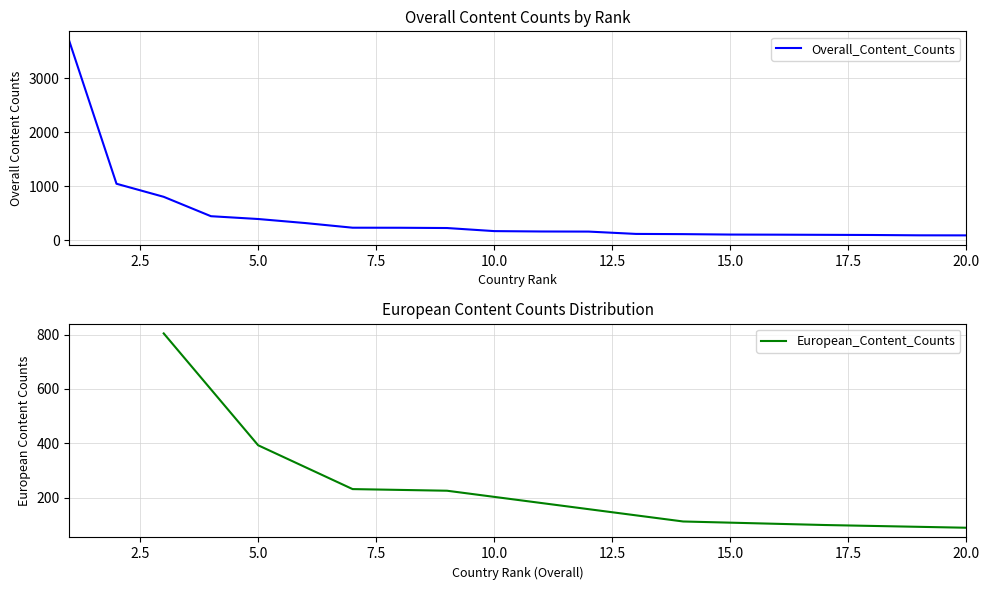

What is the maximum value for Overall_Content_Counts?

3689